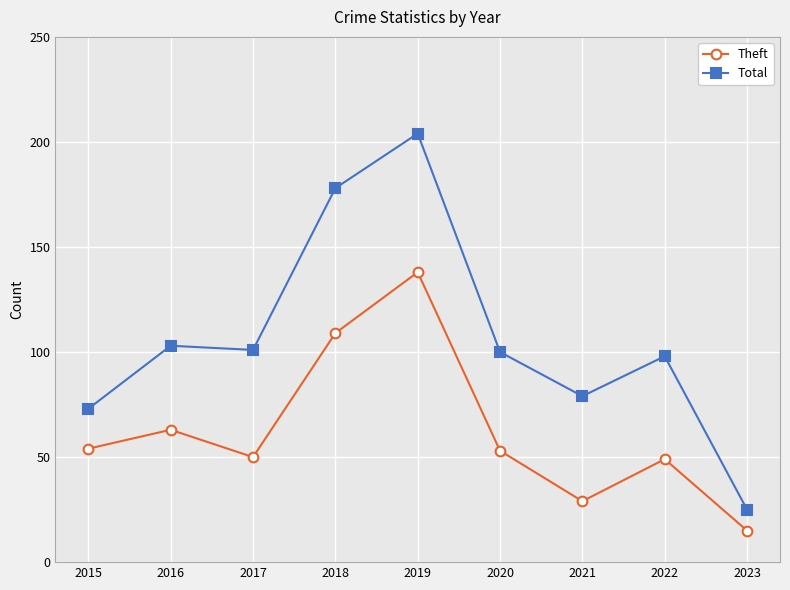

What is the value of the Theft point at the 6th from the left?

53